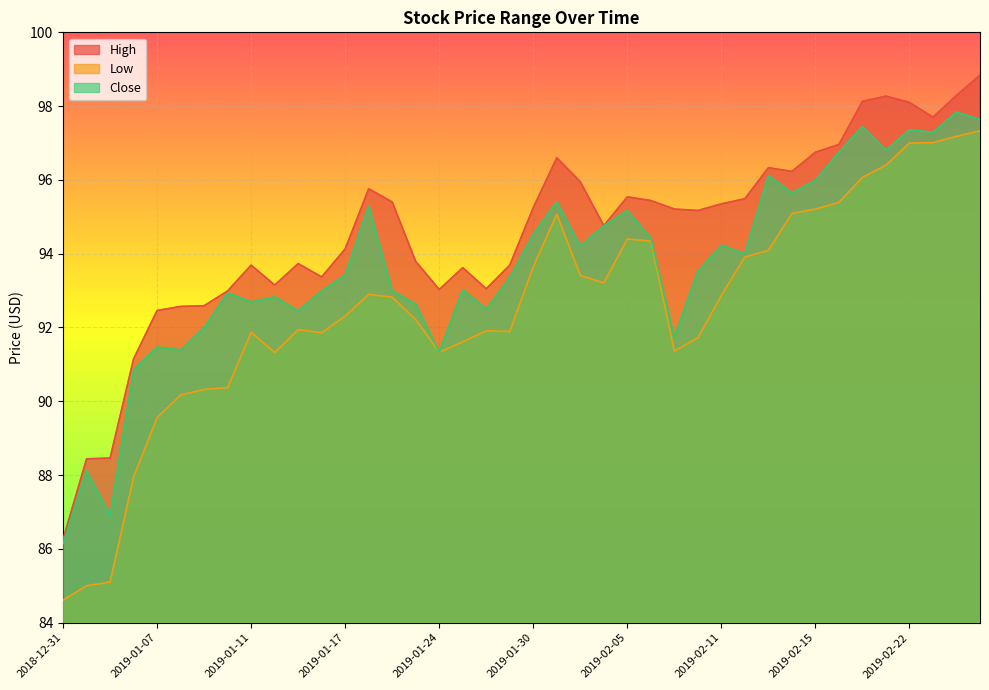

What is the average value of the High series?

94.5